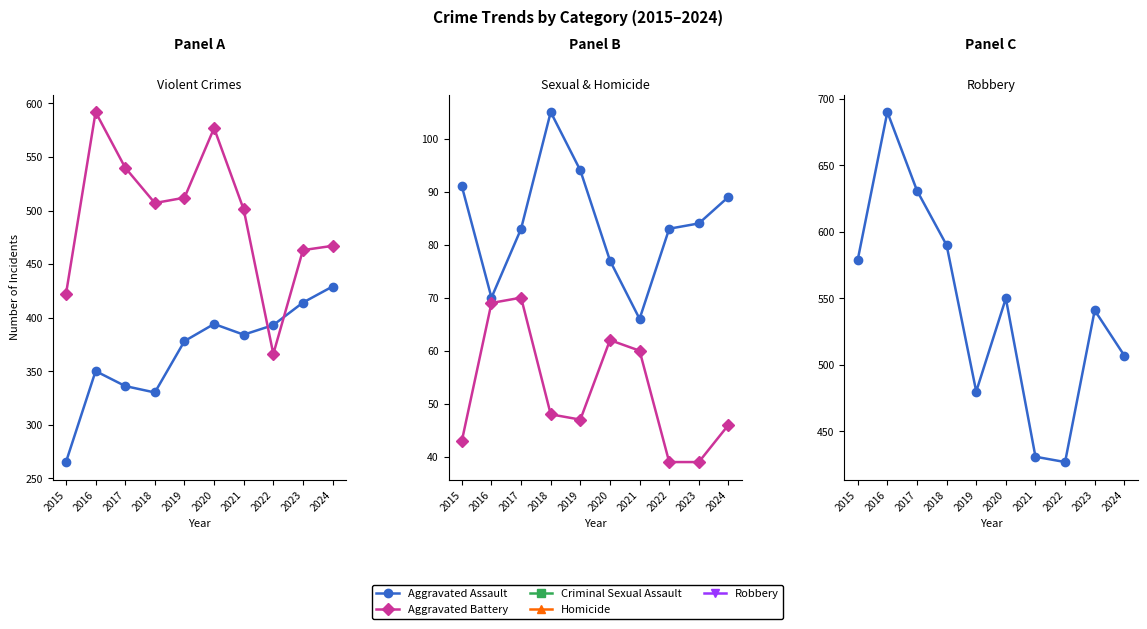

In Aggravated Assault, how many points are lower than both neighbors (excluding endpoints)?

2